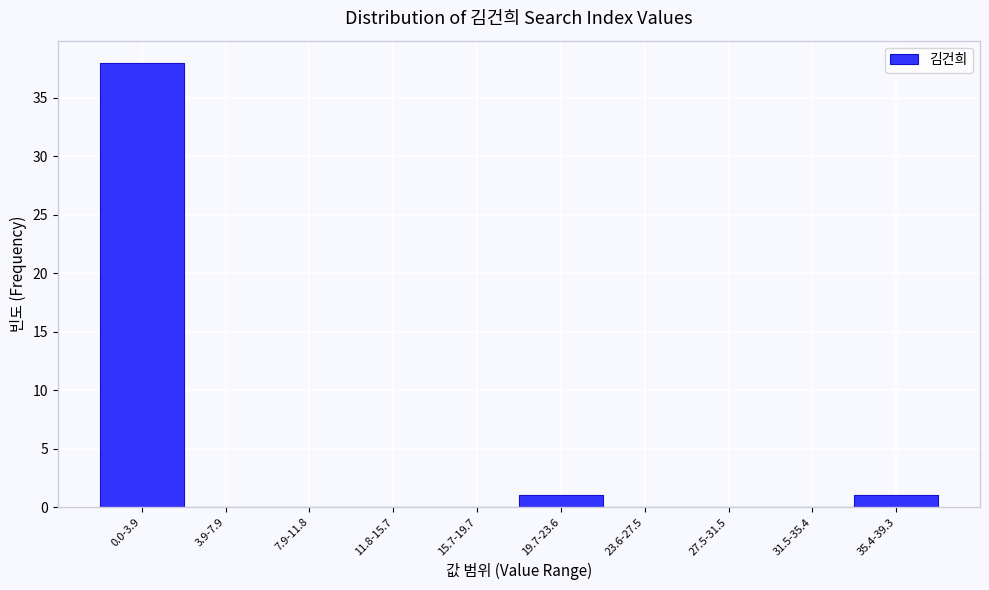

Reading right to left, what are all the values shown in this chart?

35.4-39.3=1	31.5-35.4=0	27.5-31.5=0	23.6-27.5=0	19.7-23.6=1	15.7-19.7=0	11.8-15.7=0	7.9-11.8=0	3.9-7.9=0	0.0-3.9=38